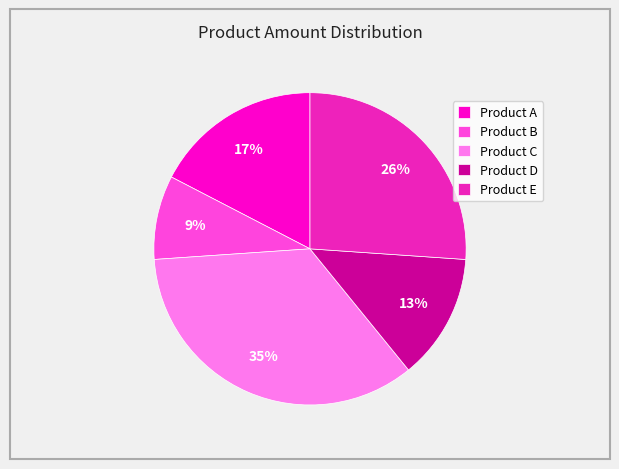

How many segments does this pie chart have?

5